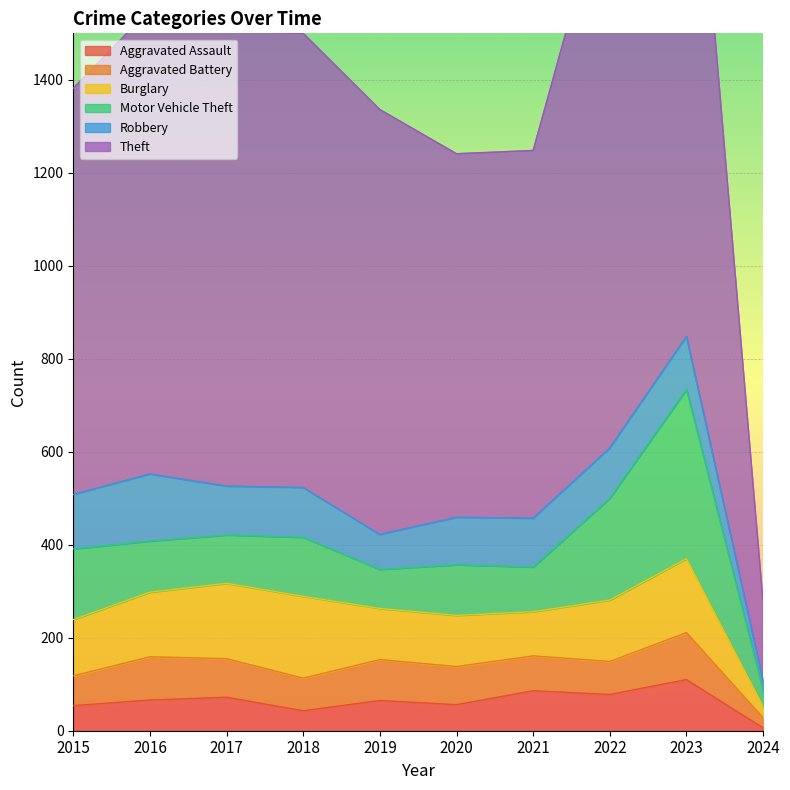

What is the maximum value shown in the chart?

1369